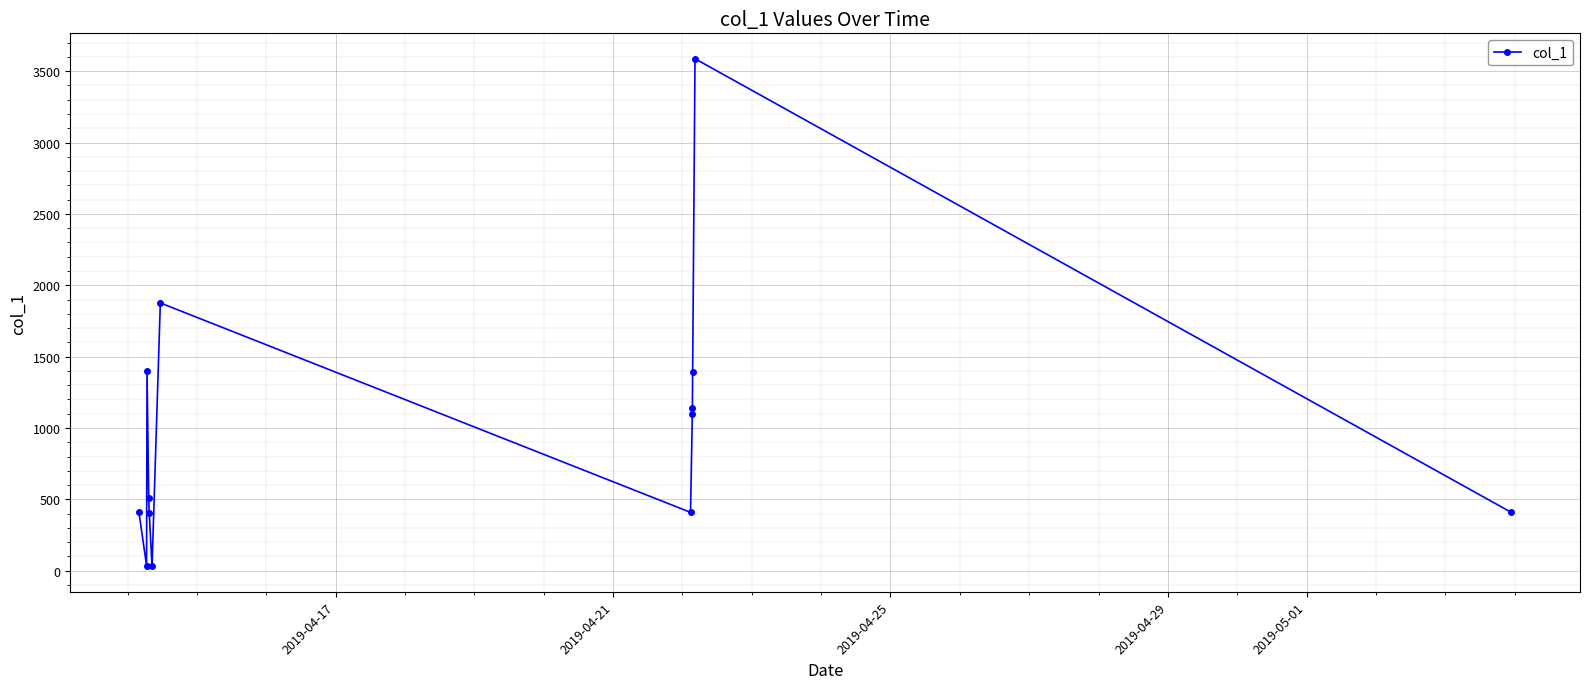

What is the value of the 11th point from the left?

1392.0